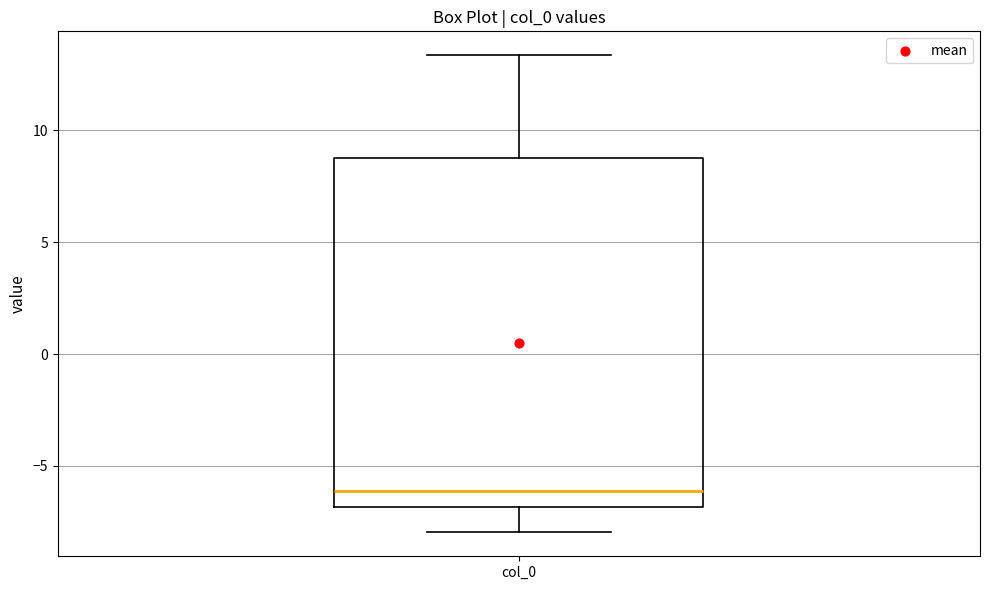

Read this box plot against the y-axis: the position of the median line, the range covered by the box, and the ends of both whiskers. The values are not printed on the chart, so give them approximately, as read against the axis.

median -6.0, box -7.0 to 9.0, whiskers -8.0 to 13.5